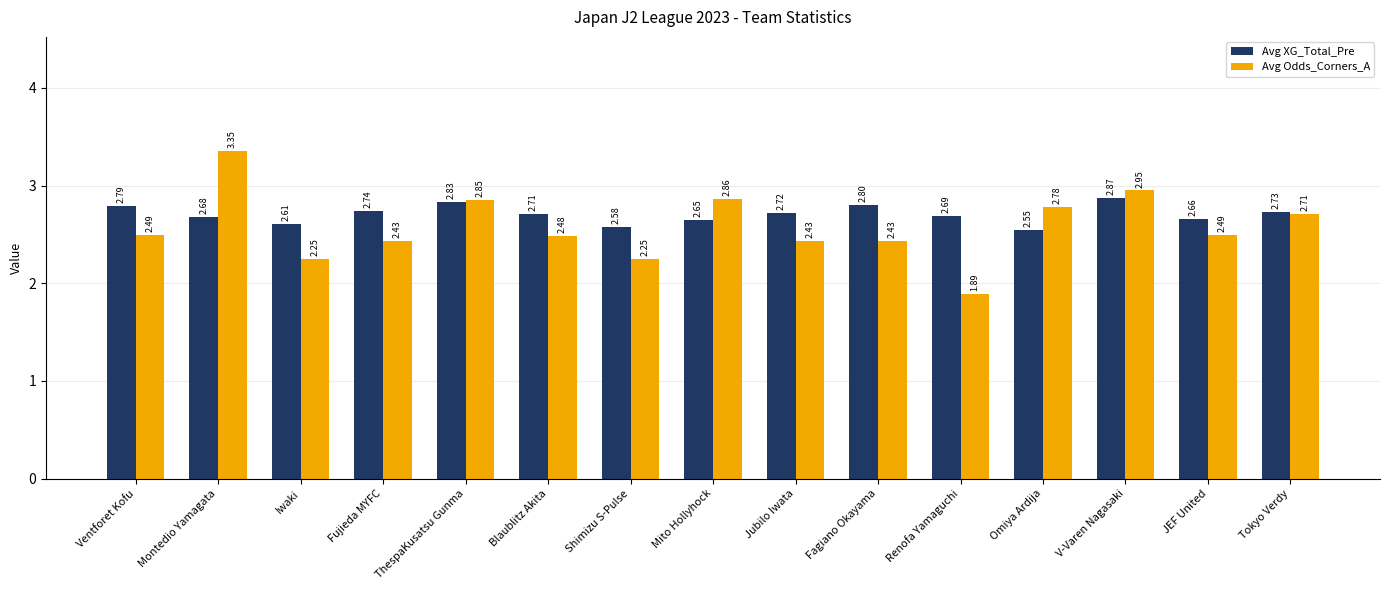

Which series changed the most between Fujieda MYFC and Shimizu S-Pulse?

Avg Odds_Corners_A